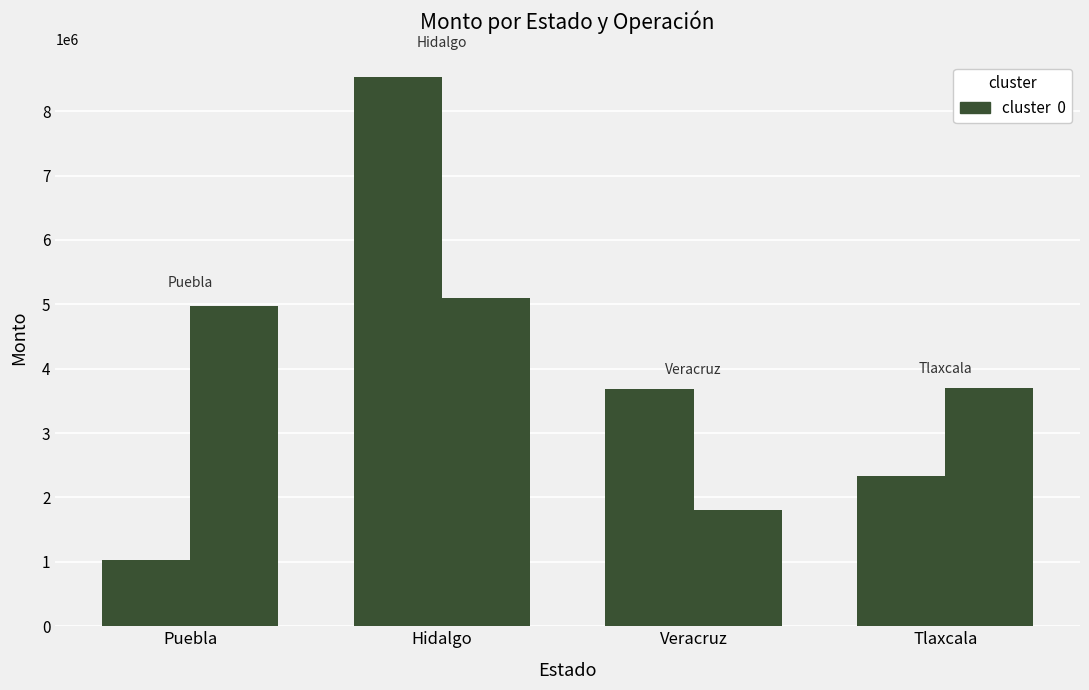

How many groups of bars are there?

4